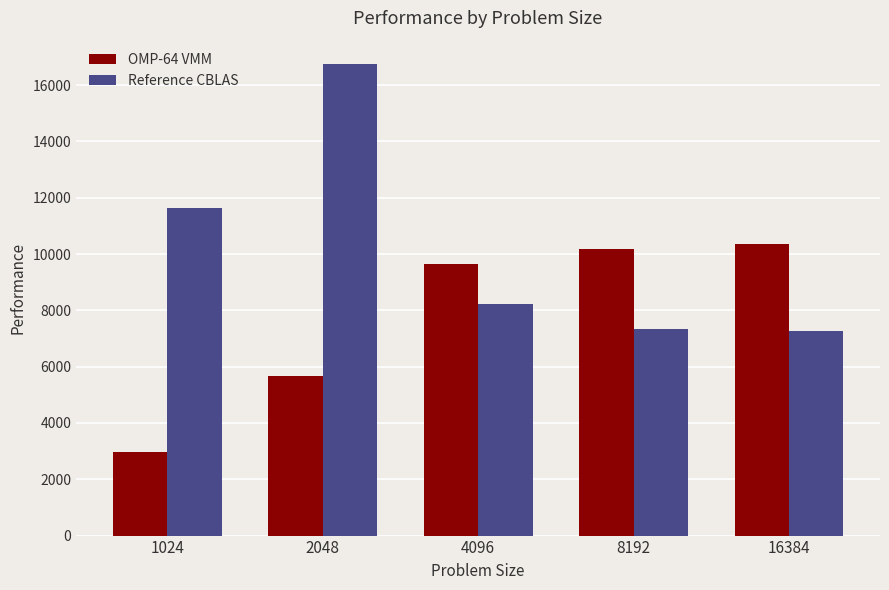

List the series in order of their peak value, highest first.

Reference CBLAS, OMP-64 VMM